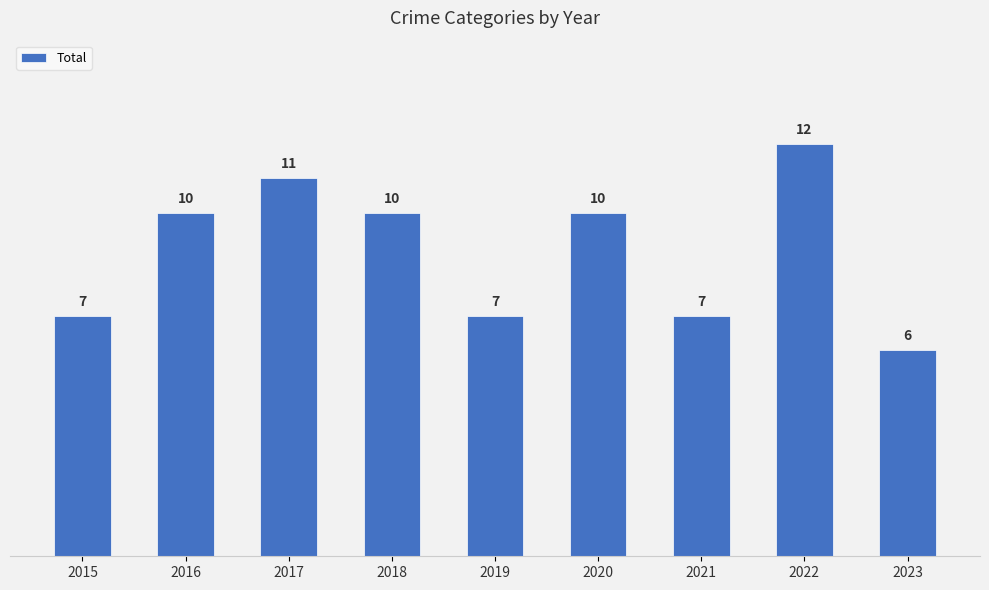

What is the maximum value shown in the chart?

12